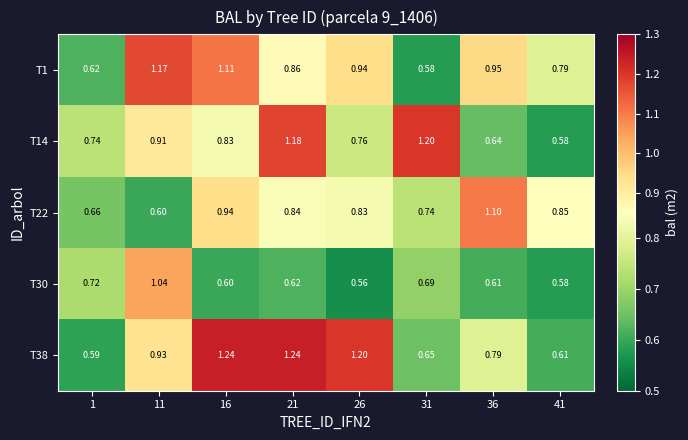

At how many categories does at least one series exceed 0?

8